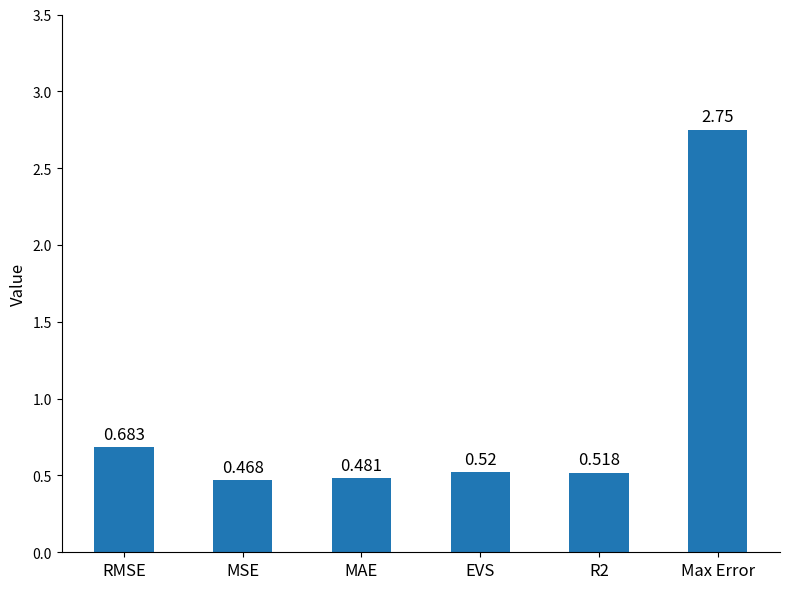

What is the sum of all values?

5.4